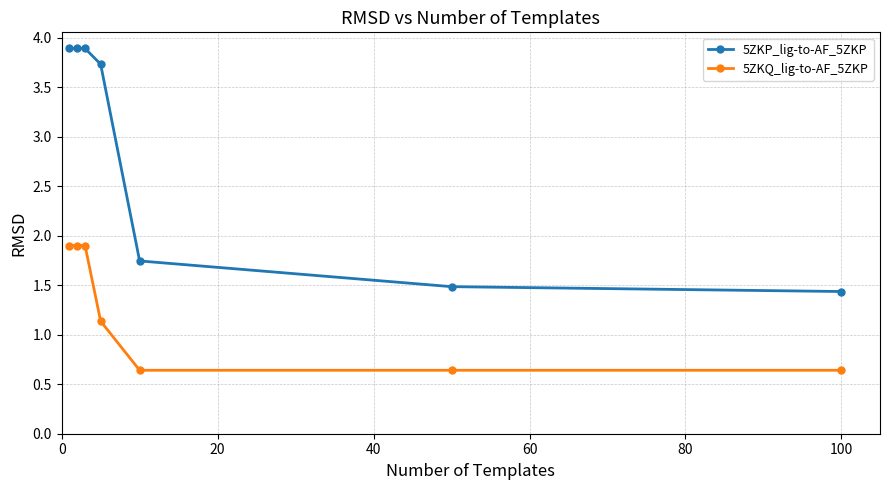

Which series has the largest range (max minus min)?

5ZKP_lig-to-AF_5ZKP